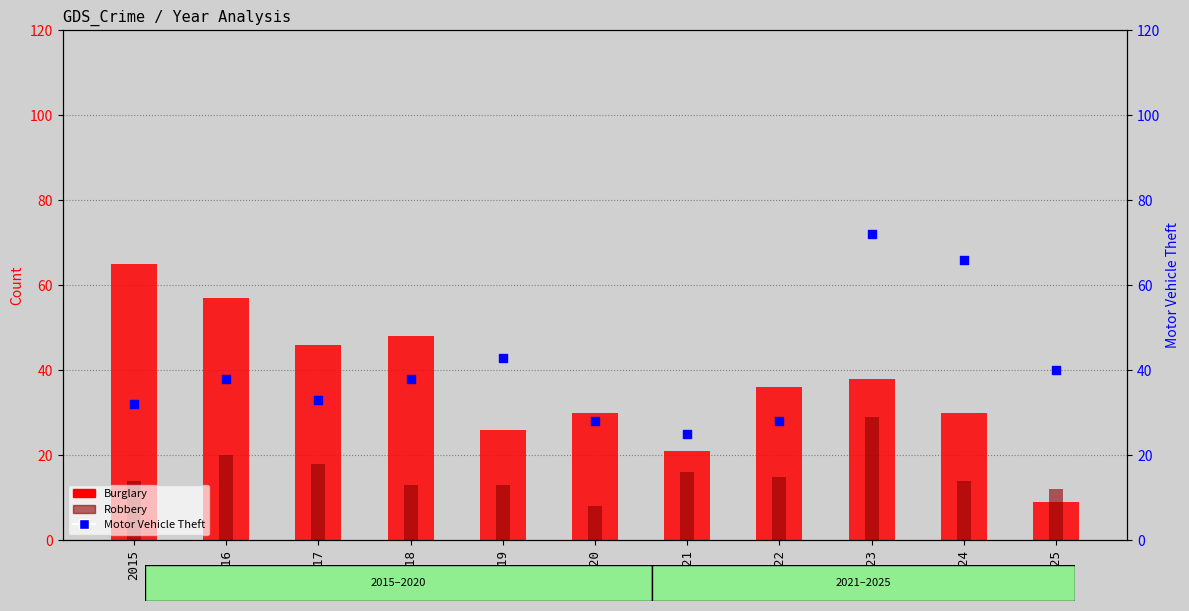

Which series contains the lowest Y value?

Robbery